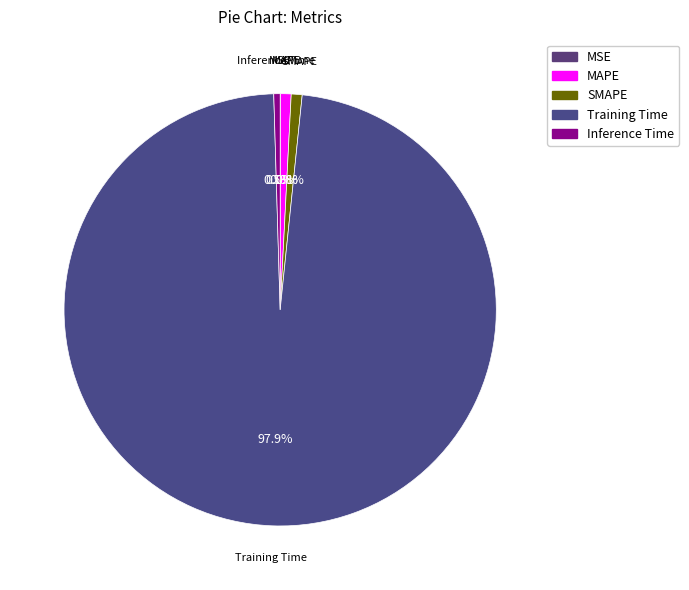

Combined, do Inference Time and Training Time account for over 50%?

Yes